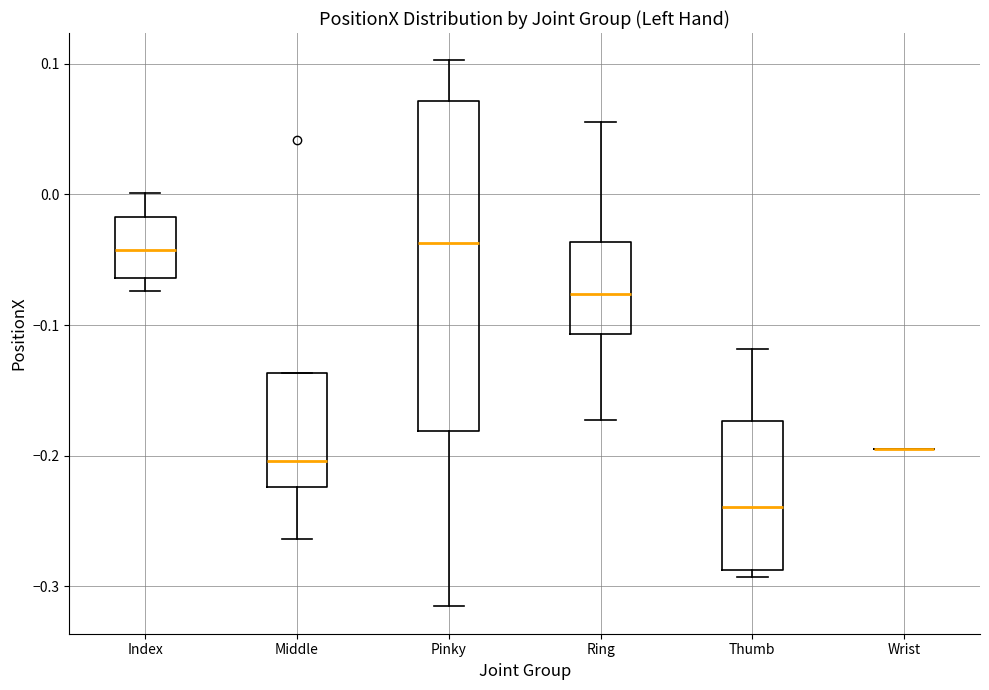

Which box is the tallest, from its lower edge to its upper edge?

Pinky